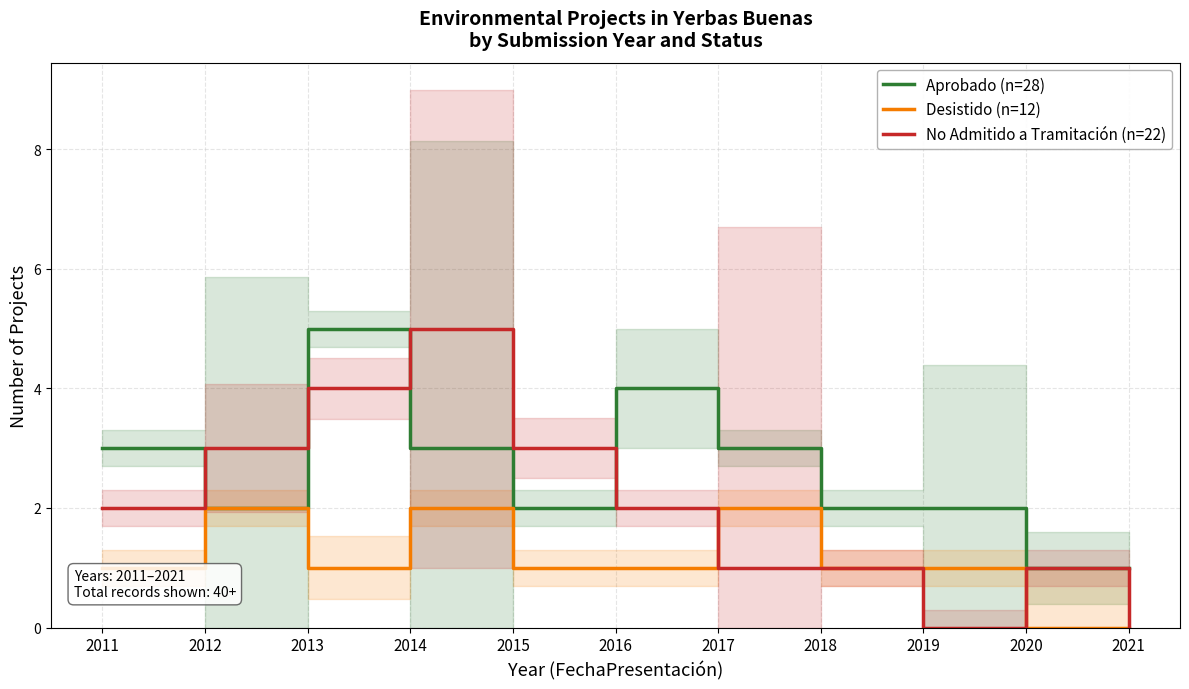

Is it true that Aprobado (n=28) equals 2 at 2012?

True